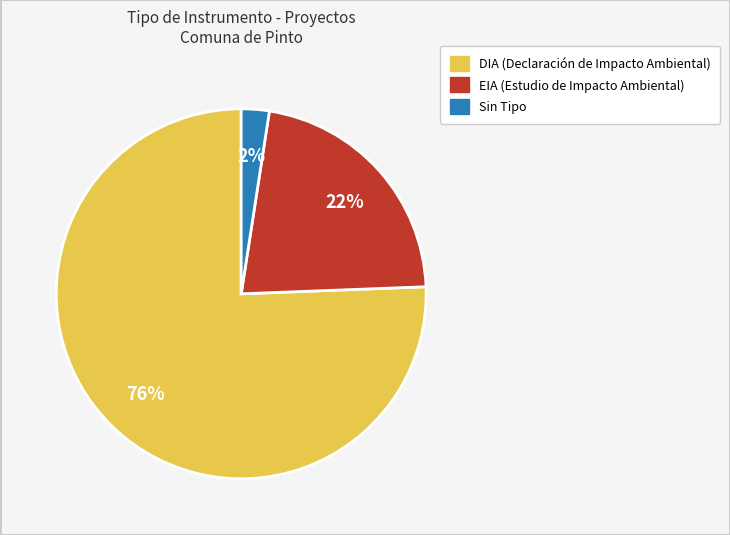

Is there a majority slice in this chart?

Yes